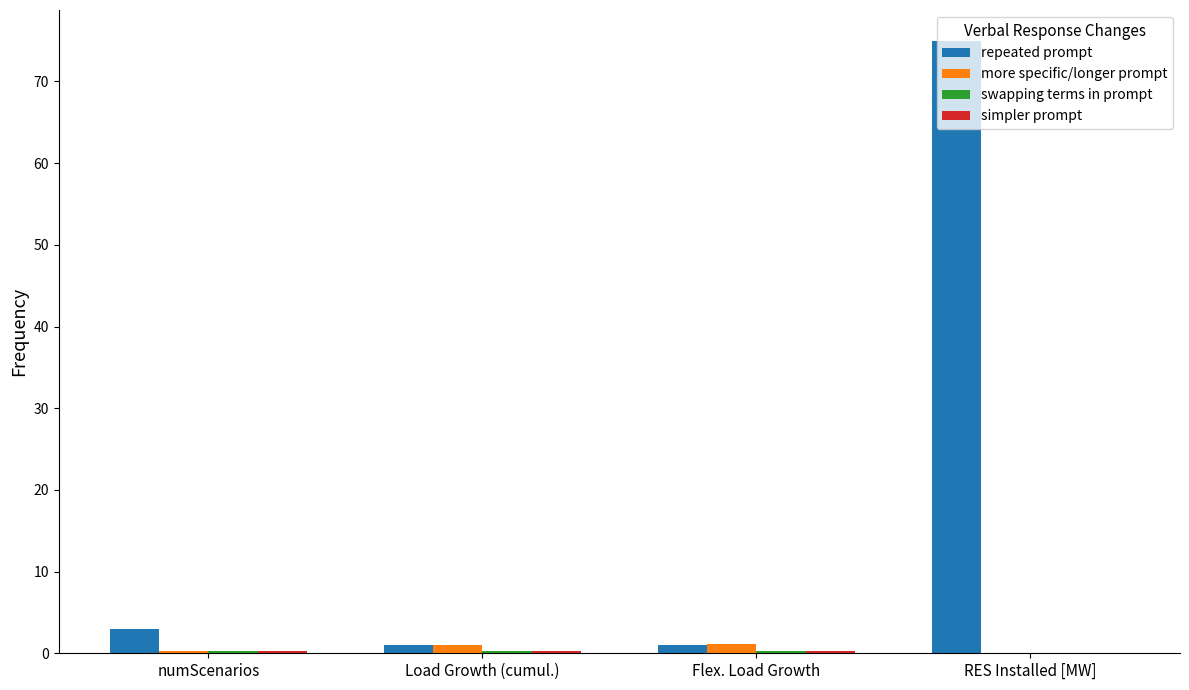

How many groups of bars are there?

4